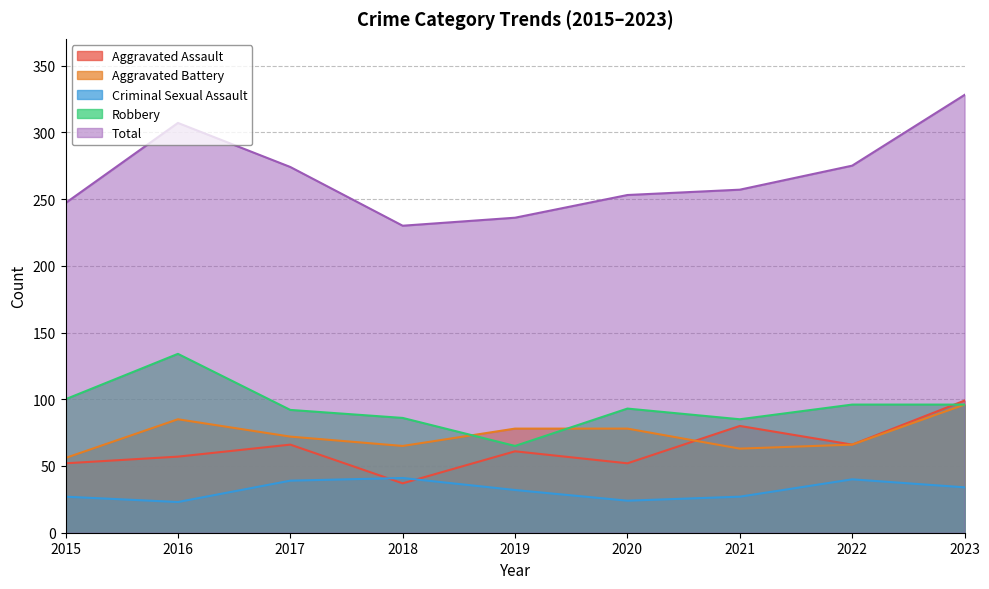

Reading right to left, transcribe all the data shown in this chart.

Aggravated Assault: 99	66	80	52	61	37	66	57	52
Aggravated Battery: 96	66	63	78	78	65	72	85	56
Criminal Sexual Assault: 34	40	27	24	32	41	39	23	27
Robbery: 96	96	85	93	65	86	92	134	100
Total: 328	275	257	253	236	230	274	307	247